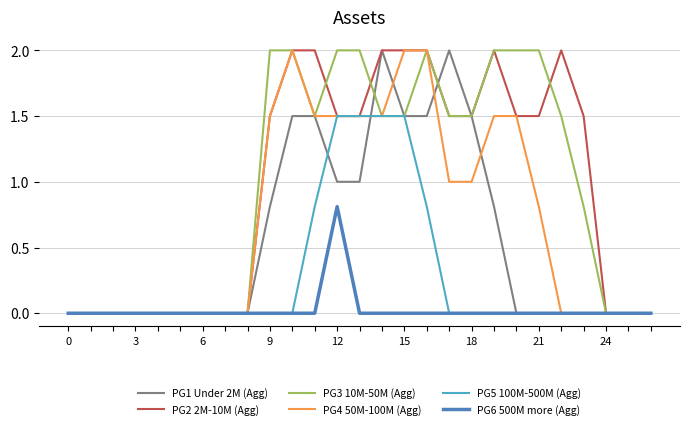

Reading left to right, what are all the values shown in this chart?

PG1 Under 2M (Agg): 0.0	0.0	0.0	0.0	0.0	0.0	0.0	0.0	0.0	0.8	1.5	1.5	1.0	1.0	2.0	1.5	1.5	2.0	1.5	0.8	0.0	0.0	0.0	0.0	0.0	0.0	0.0
PG2 2M-10M (Agg): 0.0	0.0	0.0	0.0	0.0	0.0	0.0	0.0	0.0	1.5	2.0	2.0	1.5	1.5	2.0	2.0	2.0	1.5	1.5	2.0	1.5	1.5	2.0	1.5	0.0	0.0	0.0
PG3 10M-50M (Agg): 0.0	0.0	0.0	0.0	0.0	0.0	0.0	0.0	0.0	2.0	2.0	1.5	2.0	2.0	1.5	1.5	2.0	1.5	1.5	2.0	2.0	2.0	1.5	0.8	0.0	0.0	0.0
PG4 50M-100M (Agg): 0.0	0.0	0.0	0.0	0.0	0.0	0.0	0.0	0.0	1.5	2.0	1.5	1.5	1.5	1.5	2.0	2.0	1.0	1.0	1.5	1.5	0.8	0.0	0.0	0.0	0.0	0.0
PG5 100M-500M (Agg): 0.0	0.0	0.0	0.0	0.0	0.0	0.0	0.0	0.0	0.0	0.0	0.8	1.5	1.5	1.5	1.5	0.8	0.0	0.0	0.0	0.0	0.0	0.0	0.0	0.0	0.0	0.0
PG6 500M more (Agg): 0.0	0.0	0.0	0.0	0.0	0.0	0.0	0.0	0.0	0.0	0.0	0.0	0.8	0.0	0.0	0.0	0.0	0.0	0.0	0.0	0.0	0.0	0.0	0.0	0.0	0.0	0.0